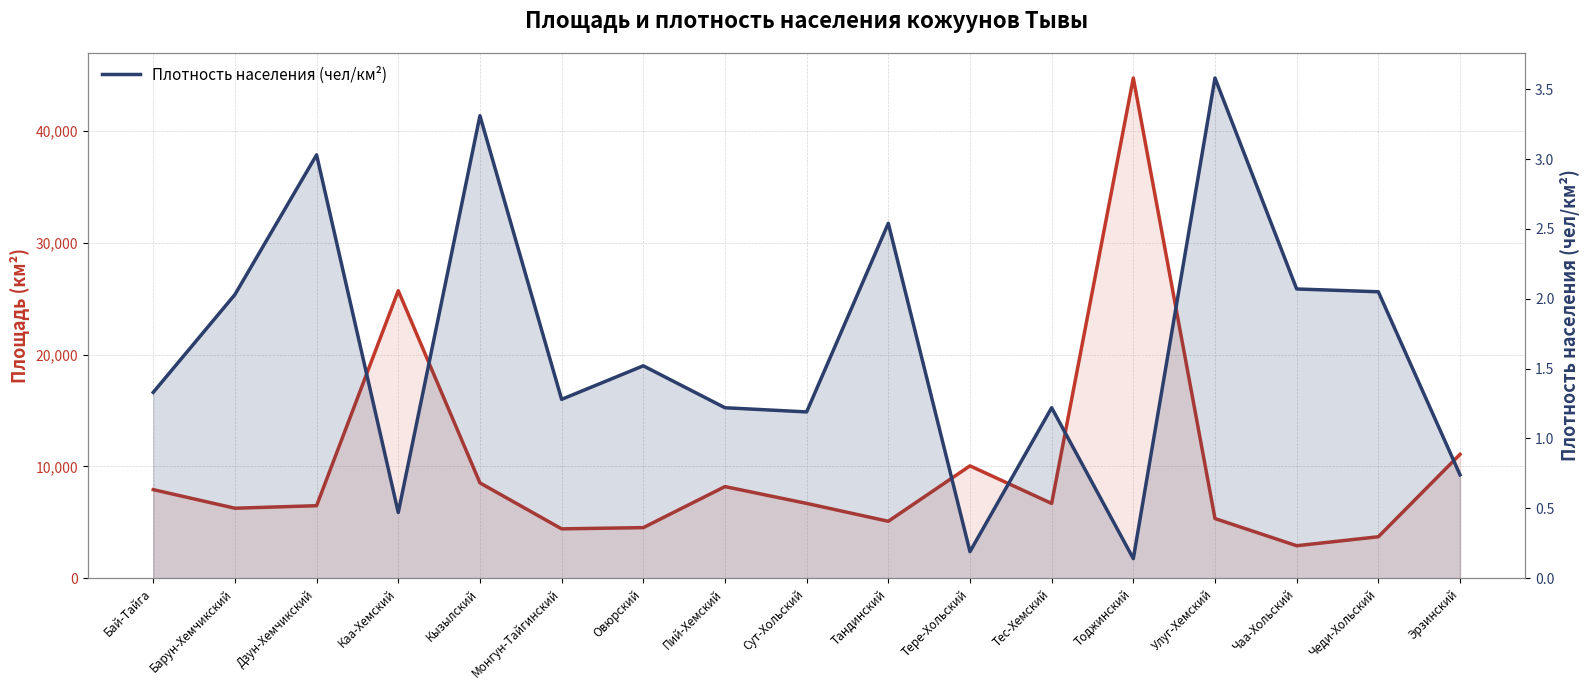

Reading left to right, list all the values displayed in this chart.

Площадь (км²): 7922.8	6259.7	6484.6	25726.0	8526.6	4414.2	4522.5	8194.1	6691.2	5091.7	10050.0	6687.2	44757.5	5335.4	2903.1	3706.3	11081.5
Плотность населения (чел/км²): 1.3	2.0	3.0	0.5	3.3	1.3	1.5	1.2	1.2	2.5	0.2	1.2	0.1	3.6	2.1	2.0	0.7